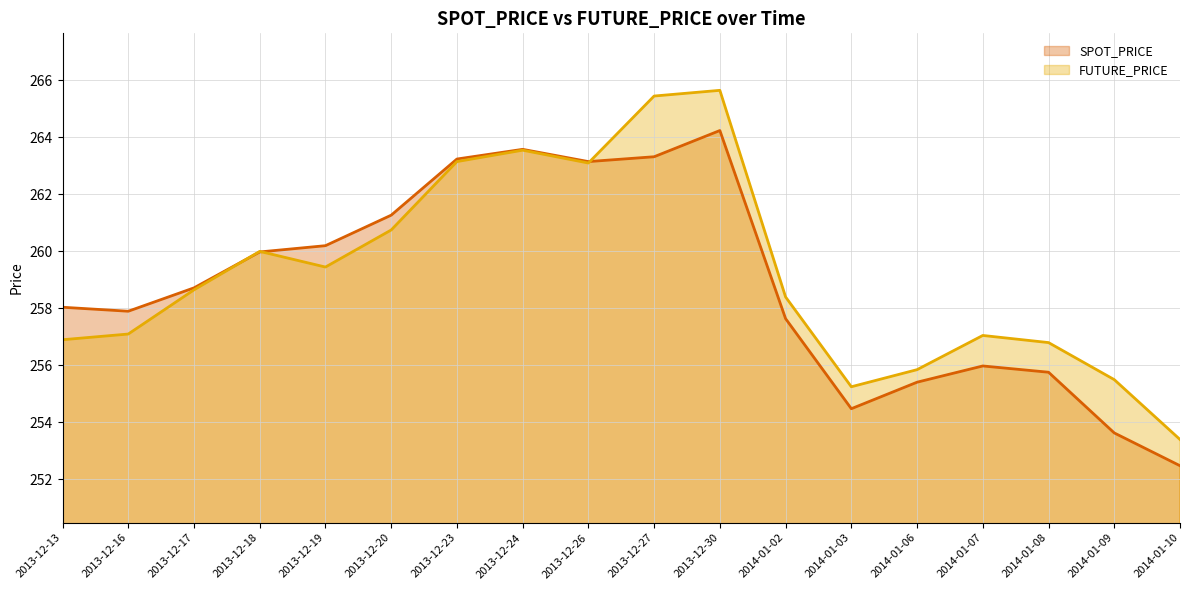

Which has a higher value, 2014-01-03 or 2013-12-19?

2013-12-19